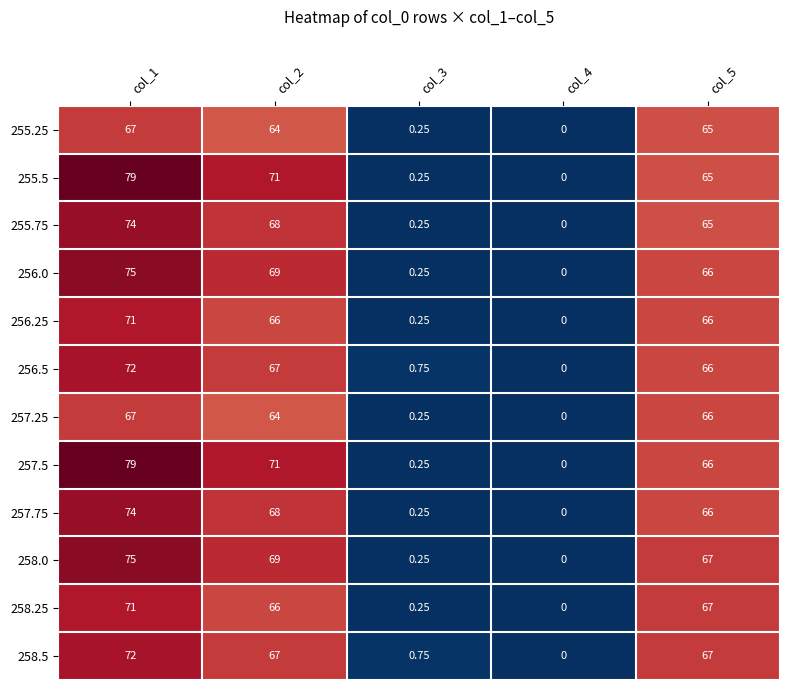

How many values in 255.5 are above zero?

4